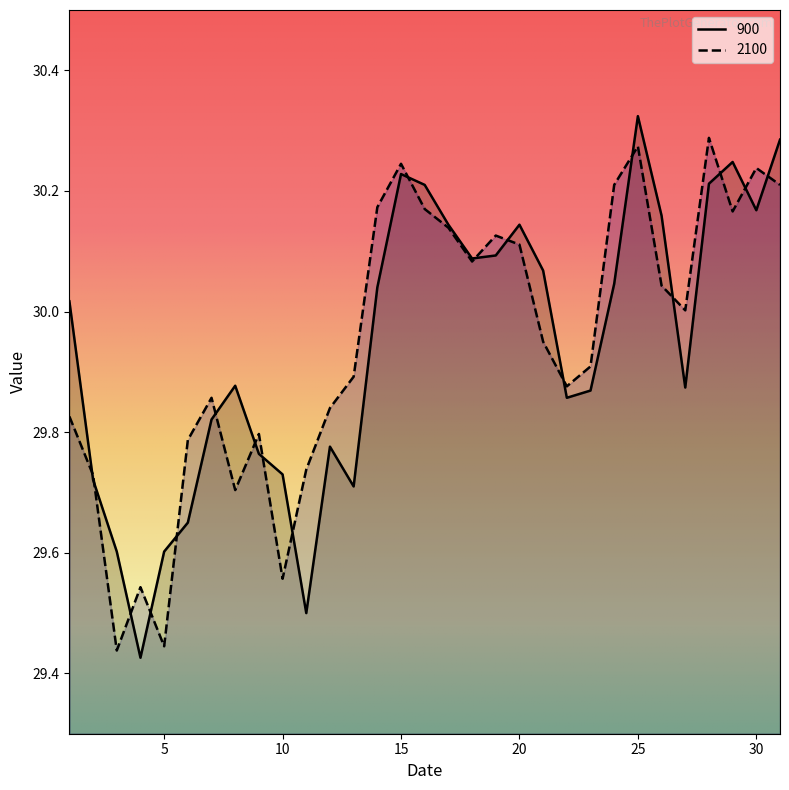

What is the sum of the 900 values at 18 and 27?

60.0